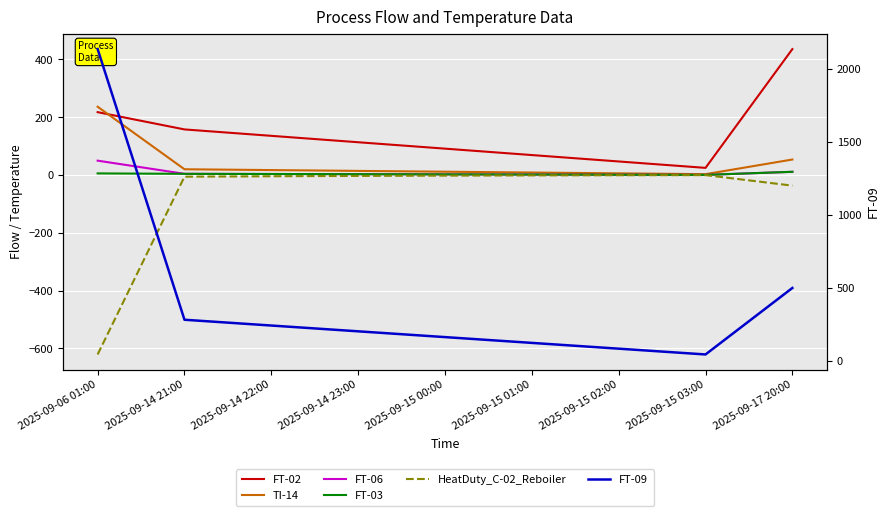

At which label does FT-09 reach its peak?

2025-09-06 01:00